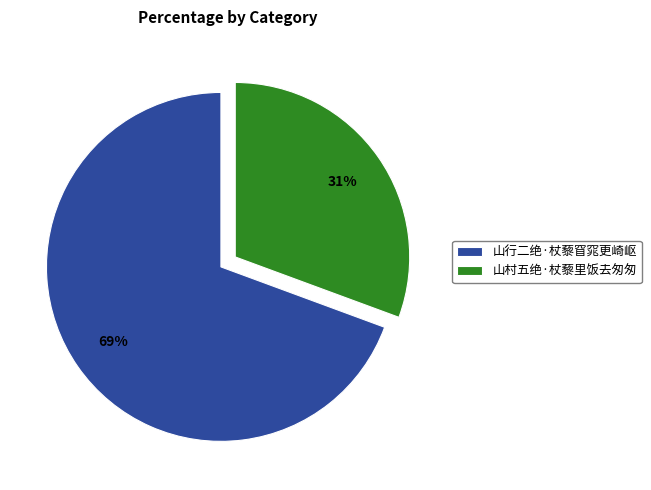

To the nearest percent, what percentage of the pie is 山村五绝·杖藜里饭去匆匆?

31%